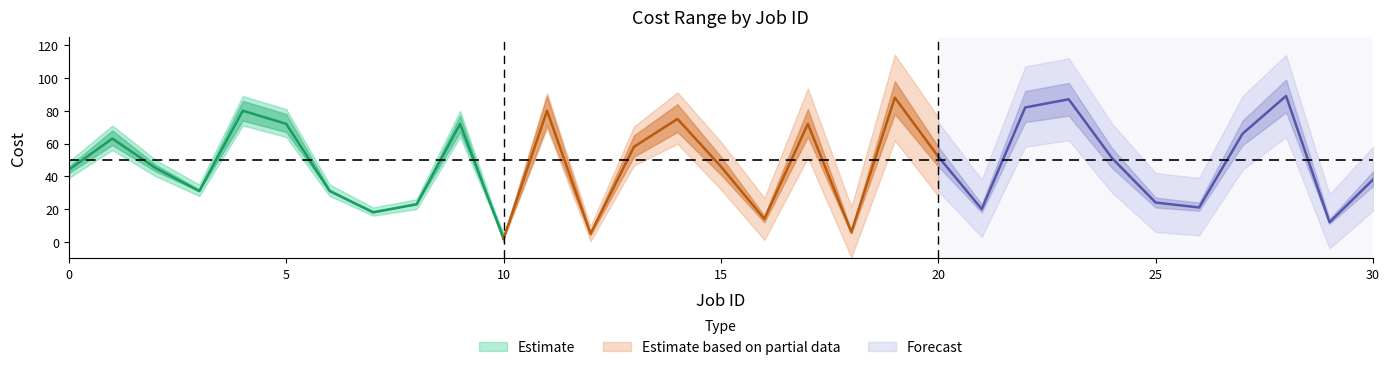

At how many categories does at least one series exceed 78?

10